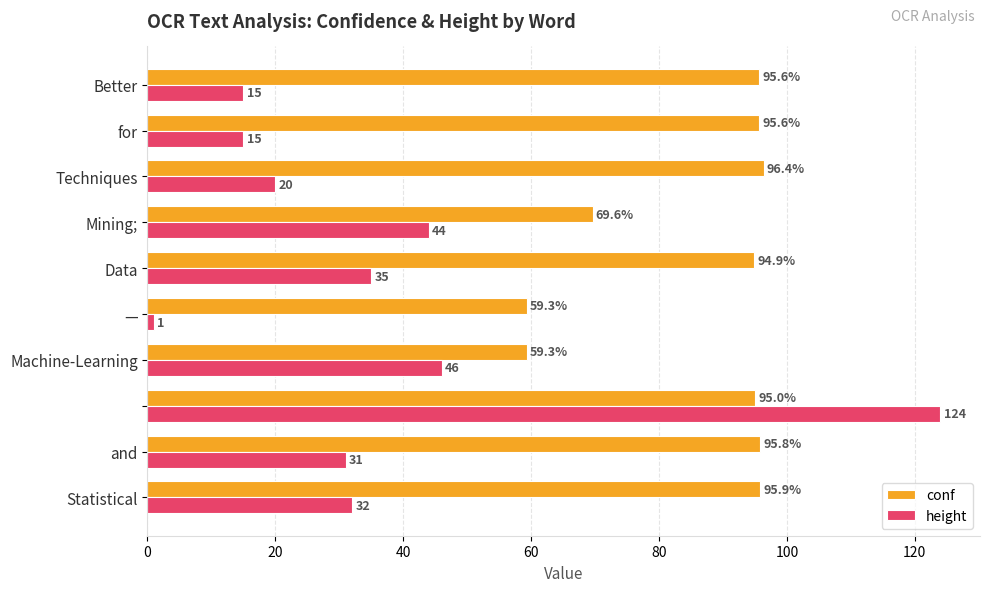

What is the highest value of the conf series?

96.4